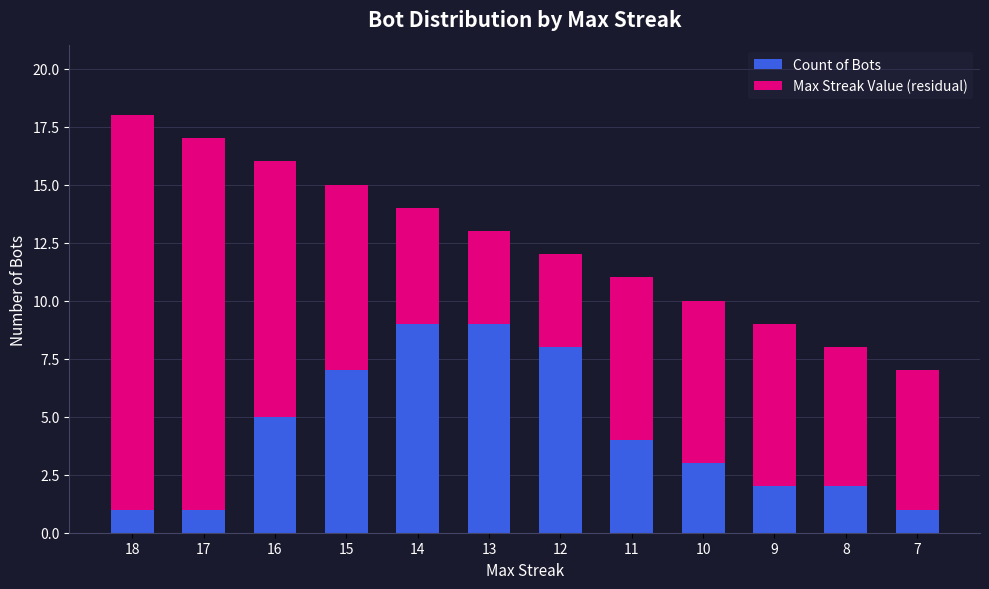

What are all the series names shown in the legend?

Count of Bots, Max Streak Value (residual)